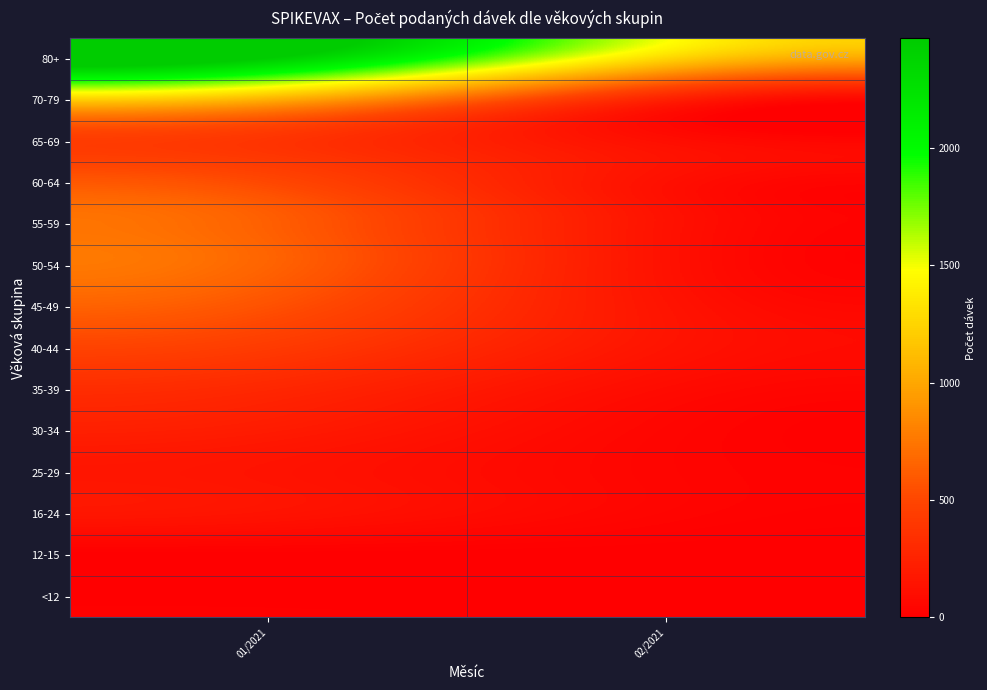

What is the total value across all series at 01/2021?

7420